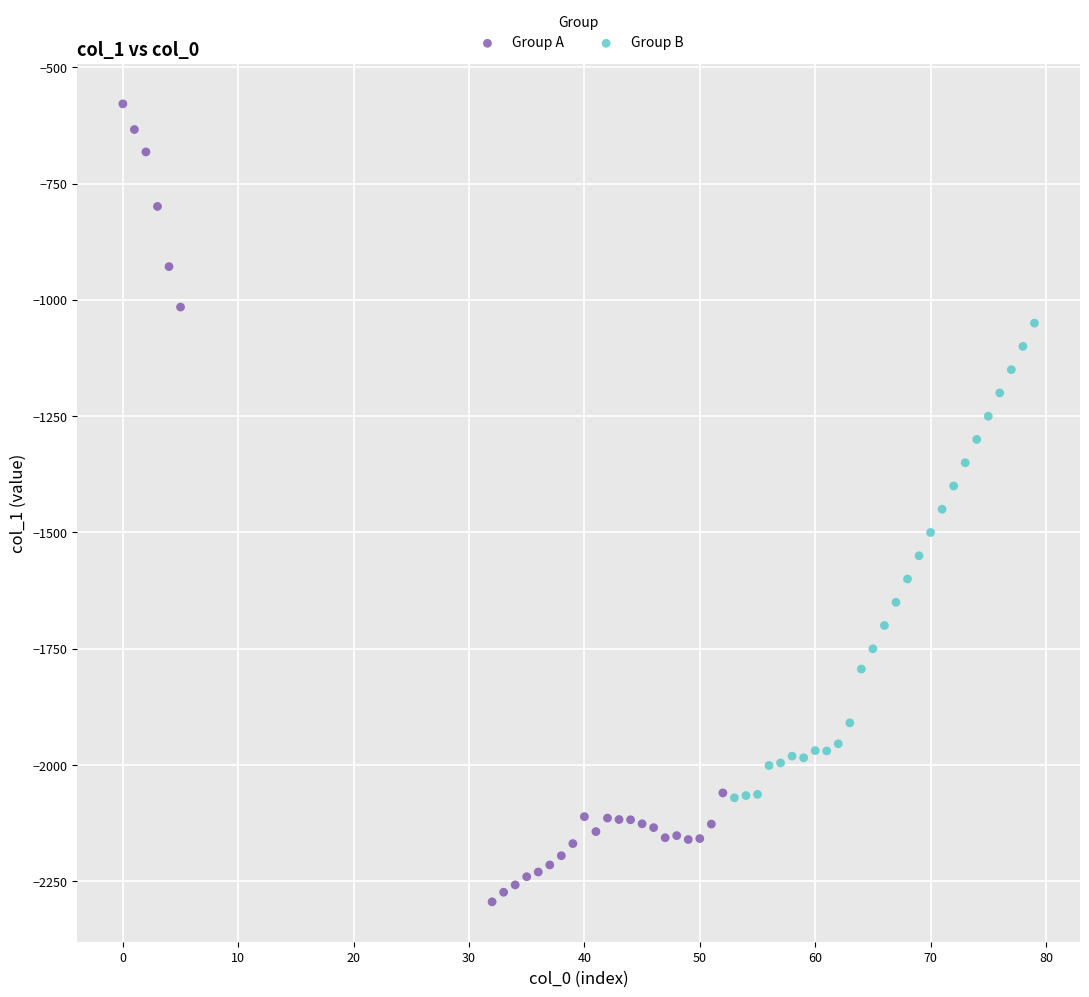

Which series reaches the minimum Y coordinate?

Group A